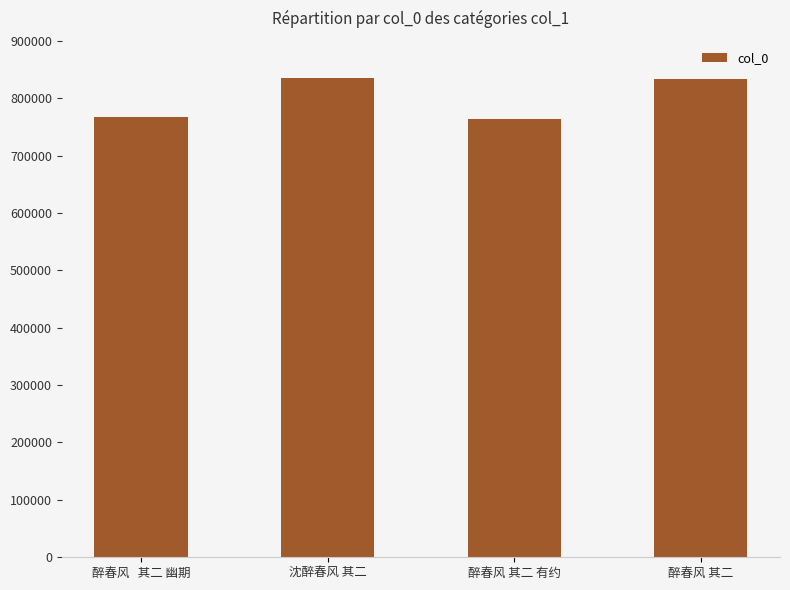

Are the bars horizontal?

No